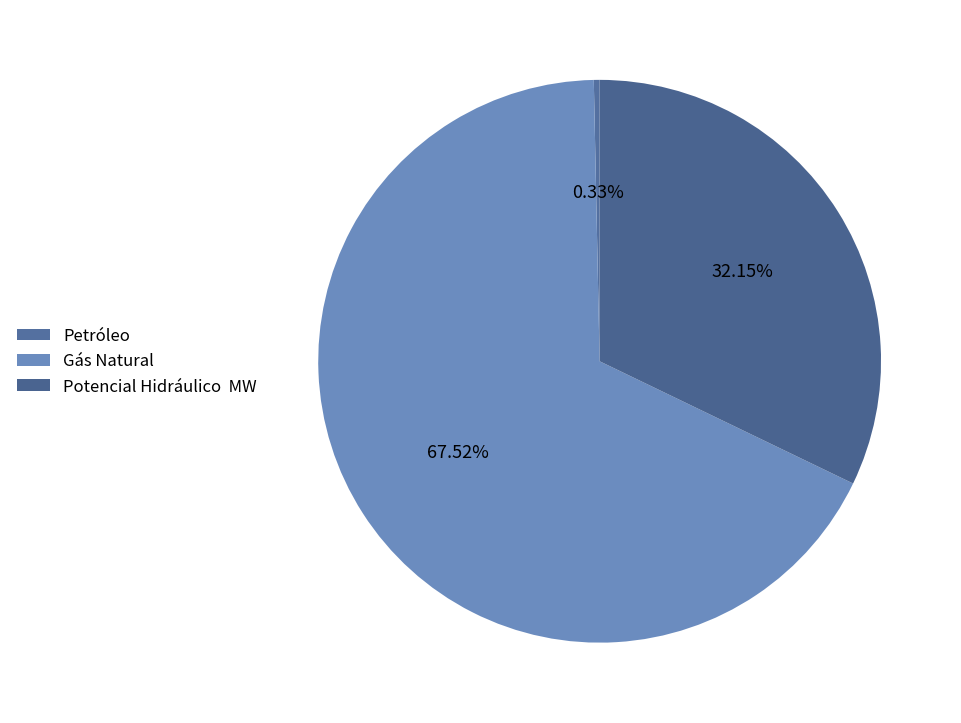

Count the number of slices in the pie.

3